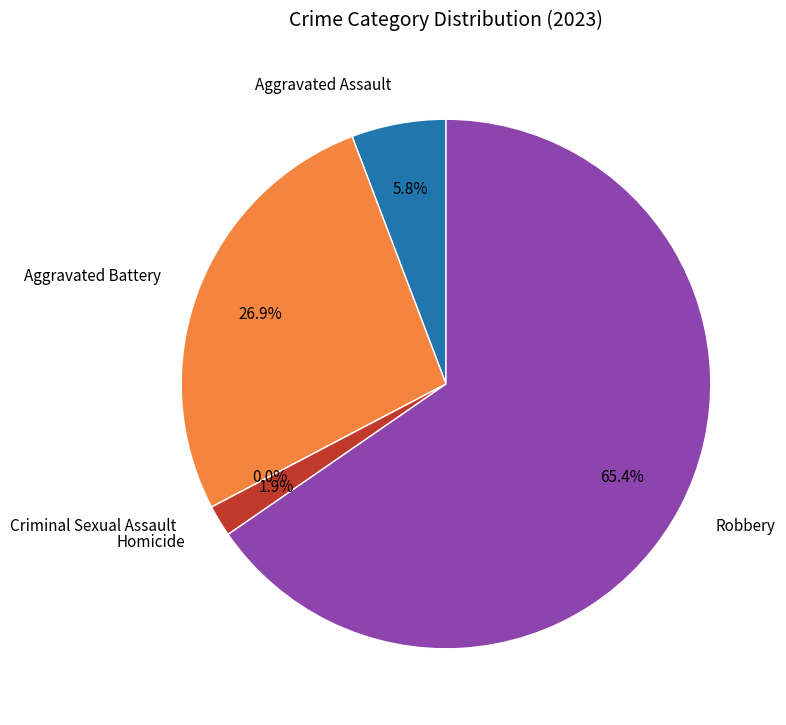

Does any single category account for the majority?

Yes